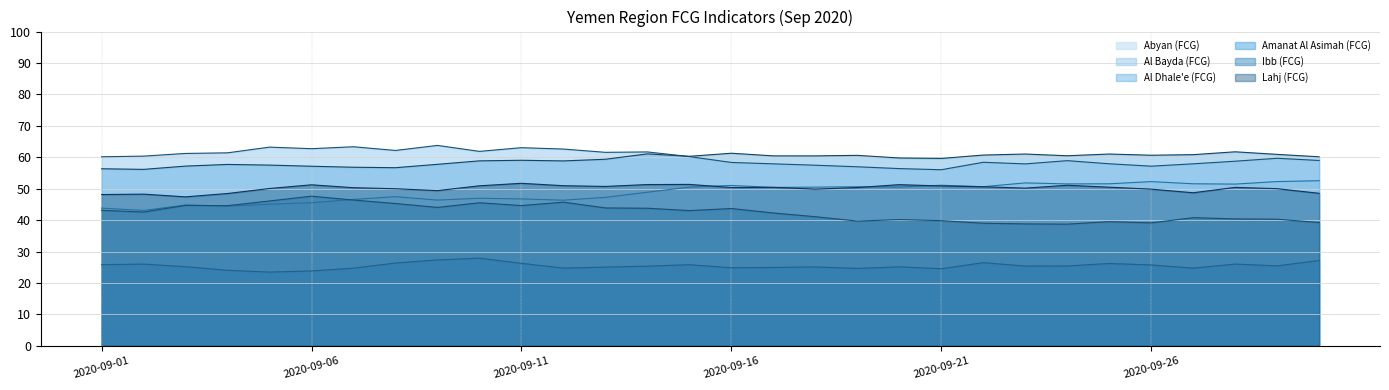

Does the chart have visible grid lines?

Yes